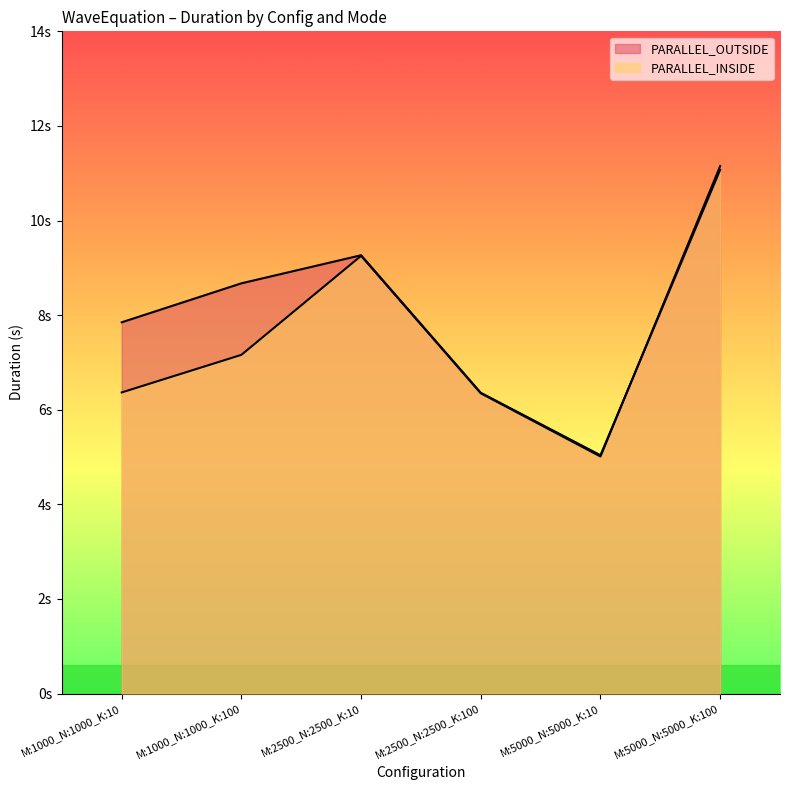

How many times do PARALLEL_OUTSIDE and PARALLEL_INSIDE cross each other?

1